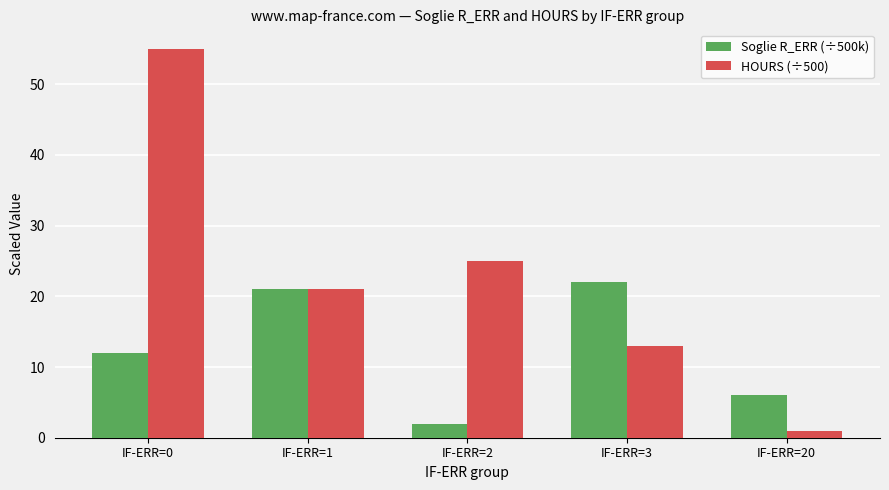

Reading left to right, extract all data points from this chart.

Soglie R_ERR (÷500k): IF-ERR=0=12	IF-ERR=1=21	IF-ERR=2=2	IF-ERR=3=22	IF-ERR=20=6
HOURS (÷500): IF-ERR=0=55	IF-ERR=1=21	IF-ERR=2=25	IF-ERR=3=13	IF-ERR=20=1